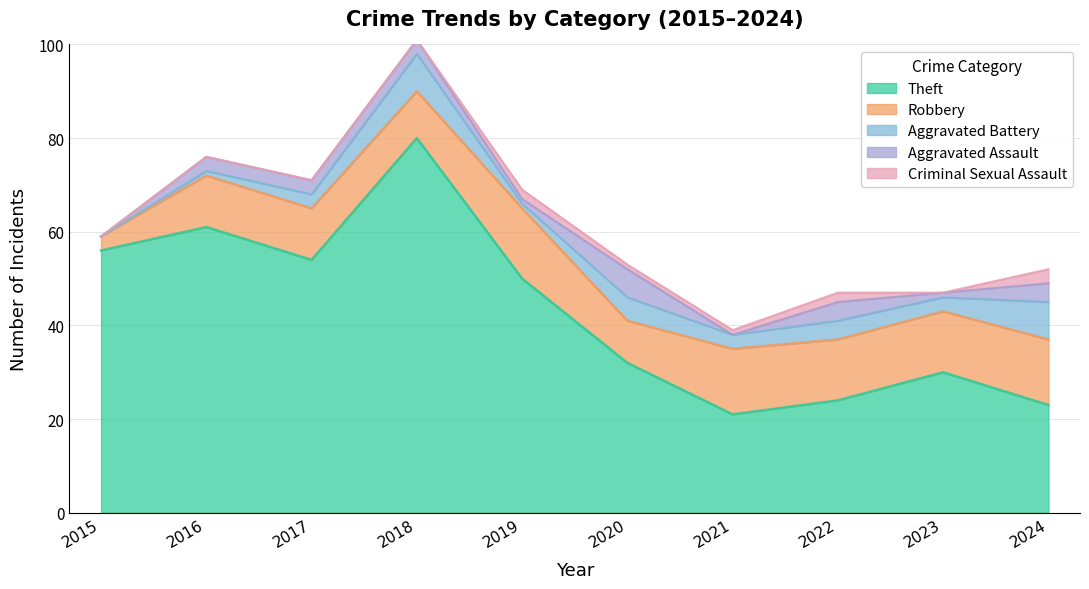

Reading left to right, list all the values displayed in this chart.

Theft: 56	61	54	80	50	32	21	24	30	23
Robbery: 3	11	11	10	15	9	14	13	13	14
Aggravated Battery: 0	1	3	8	1	5	3	4	3	8
Aggravated Assault: 0	3	3	3	1	6	0	4	1	4
Criminal Sexual Assault: 0	0	0	0	2	1	1	2	0	3